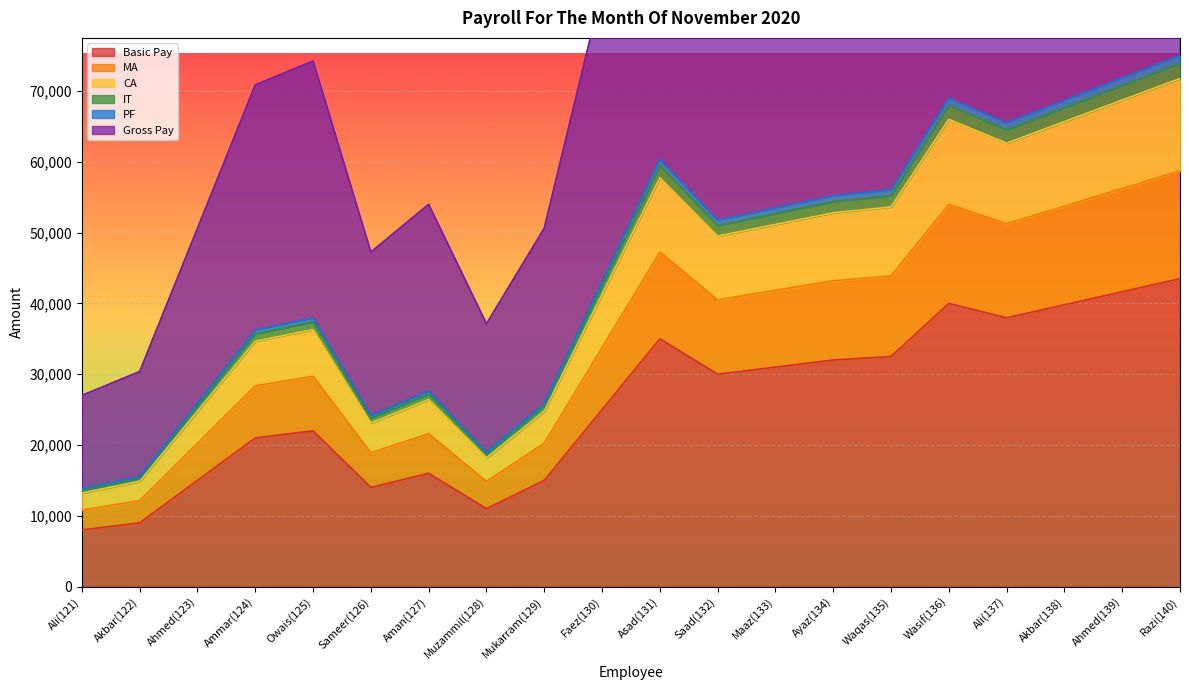

How many interior local valleys does the CA series have?

4